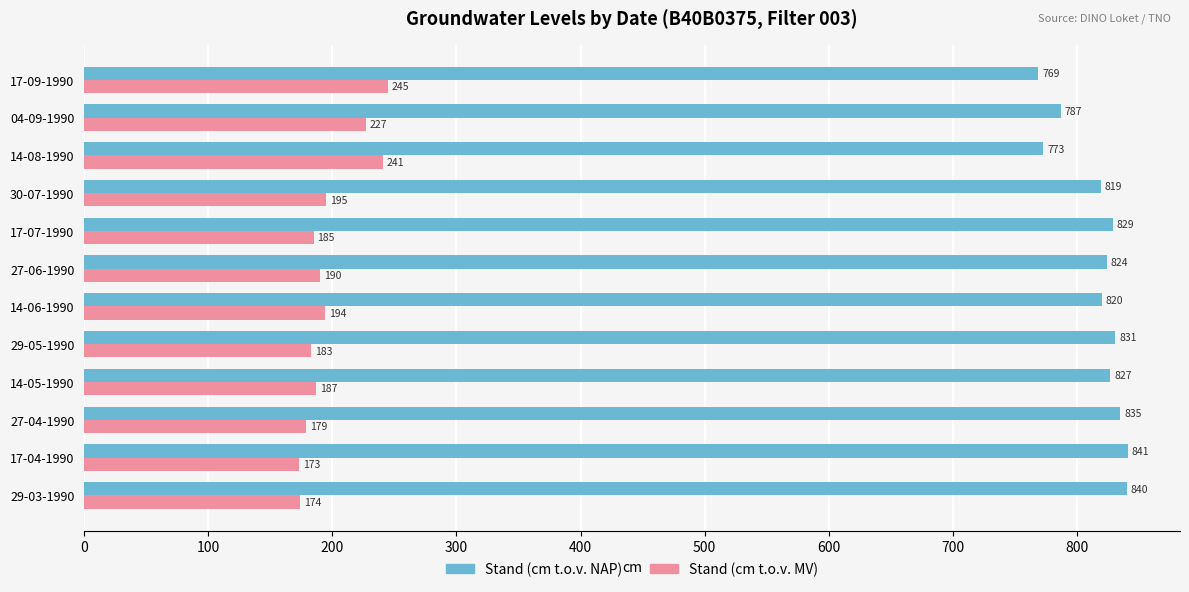

What is the sum of the Stand (cm t.o.v. NAP) values at 04-09-1990 and 29-05-1990?

1618